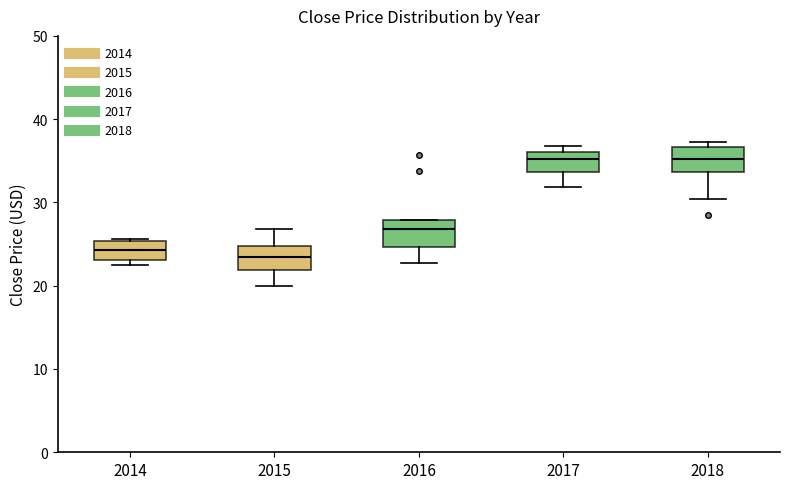

Reading left to right, transcribe this box plot: for each box, give where its median line is, the range the box spans, and where its two whiskers end, as read against the y-axis. The values are not printed on the chart, so give them approximately, as read against the axis.

2014: median 24, box 23 to 25, whiskers 22 to 26
2015: median 23, box 22 to 25, whiskers 20 to 27
2016: median 27, box 25 to 28, whiskers 23 to 28
2017: median 35, box 34 to 36, whiskers 32 to 37
2018: median 35, box 34 to 37, whiskers 30 to 37 (just above the box's upper edge)